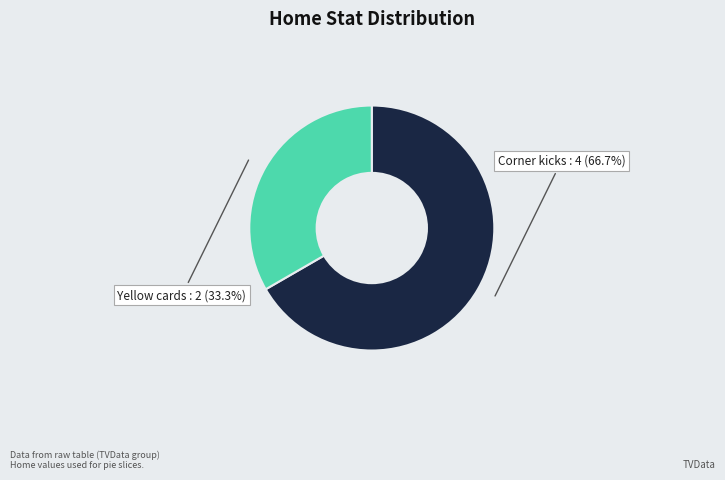

What is the largest slice in the pie chart?

Corner kicks